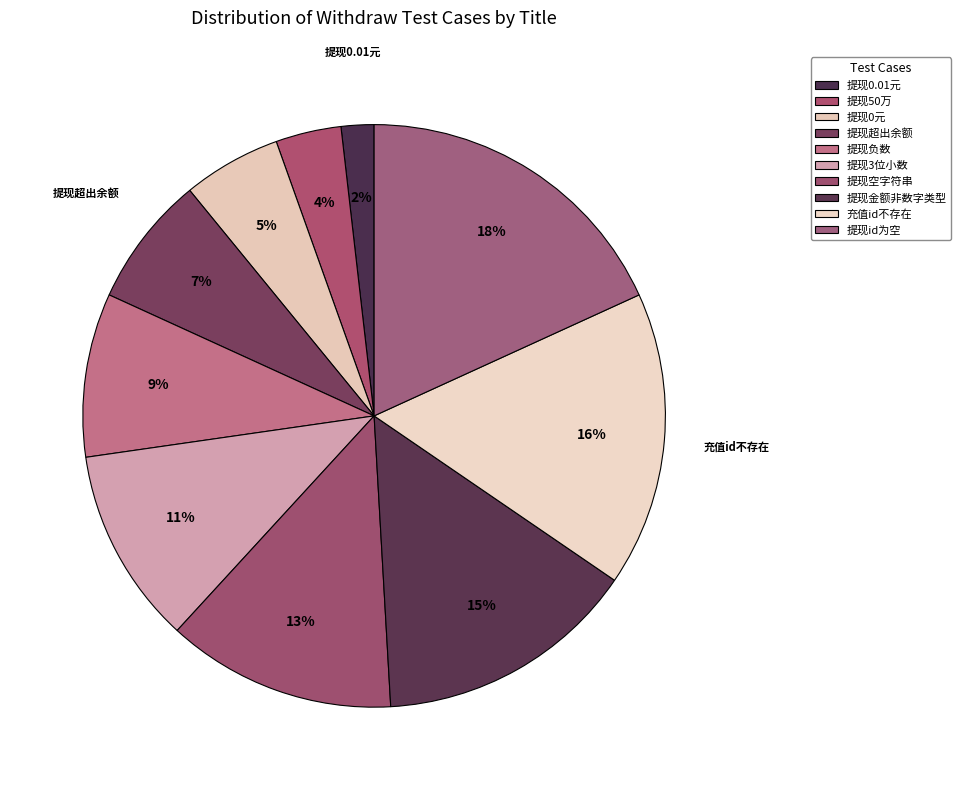

Does 提现空字符串 account for over 50% of the chart?

No